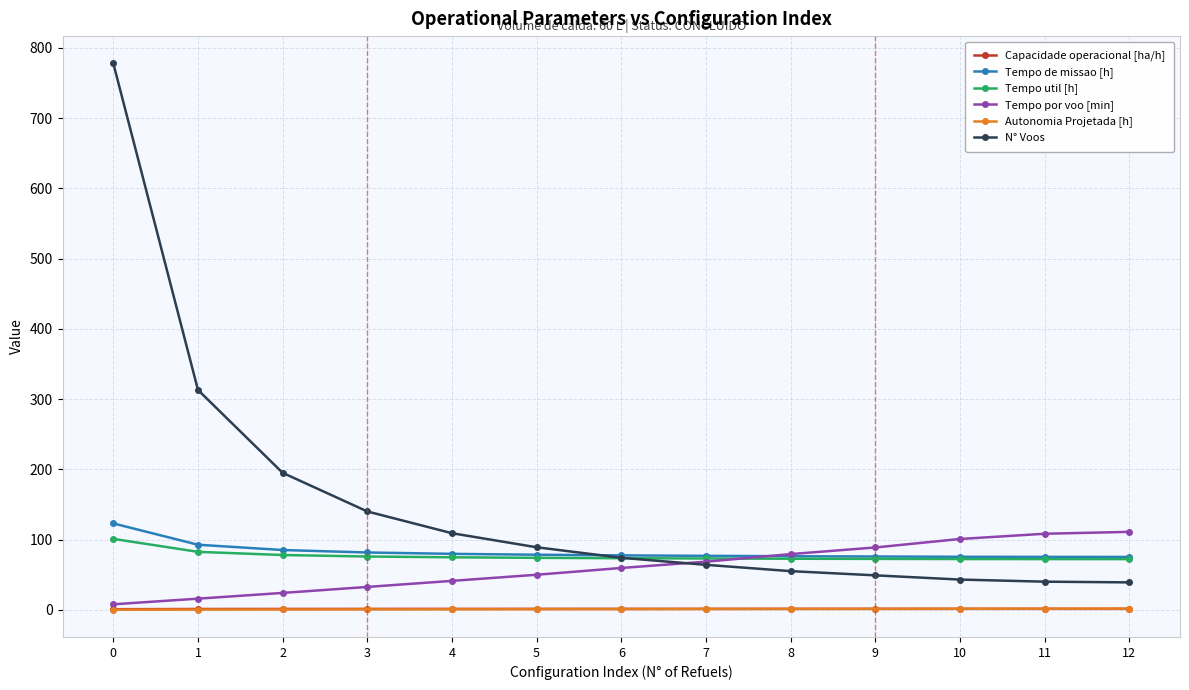

True or false: Tempo de missao [h] and Capacidade operacional [ha/h] intersect in this chart.

False